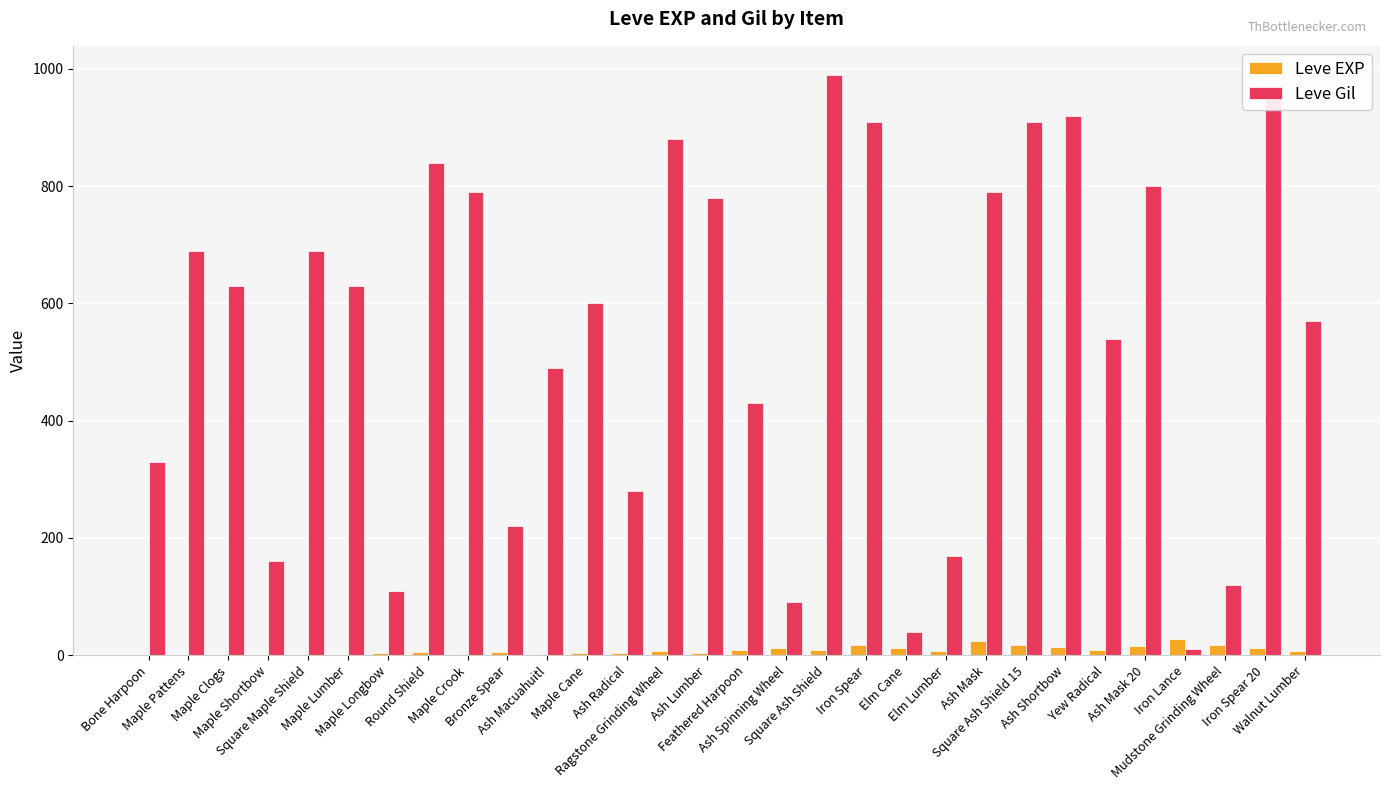

Which series has the largest total across all categories?

Leve Gil